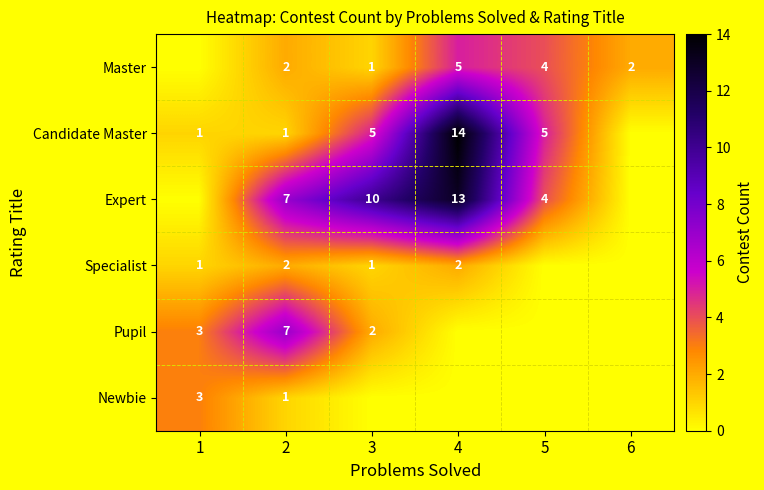

Is the value of Specialist at 2 greater than the value of Candidate Master at 2?

Yes